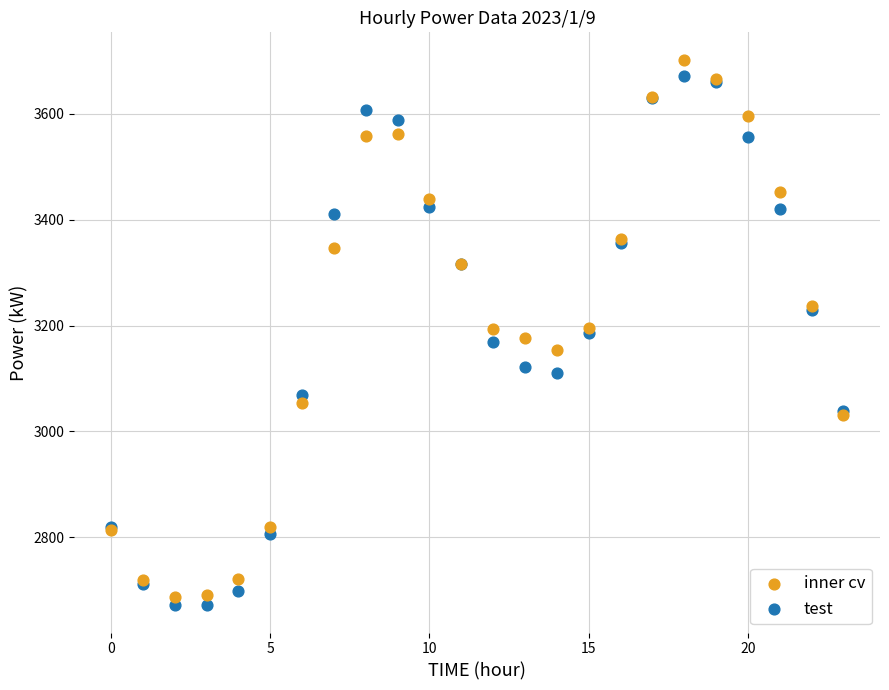

Which series reaches the maximum Y coordinate?

inner cv